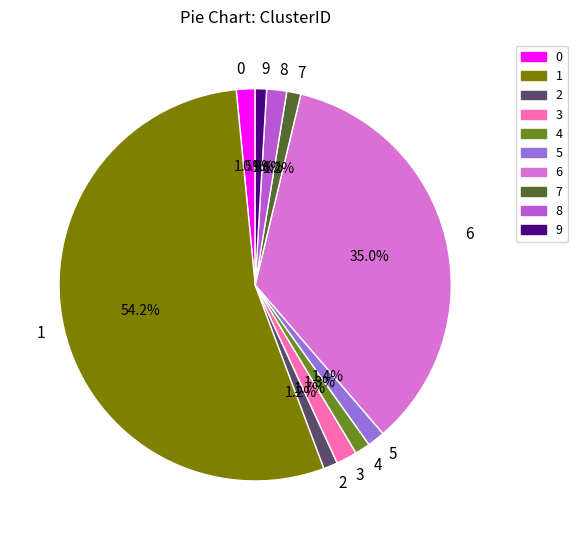

How many segments does this pie chart have?

10